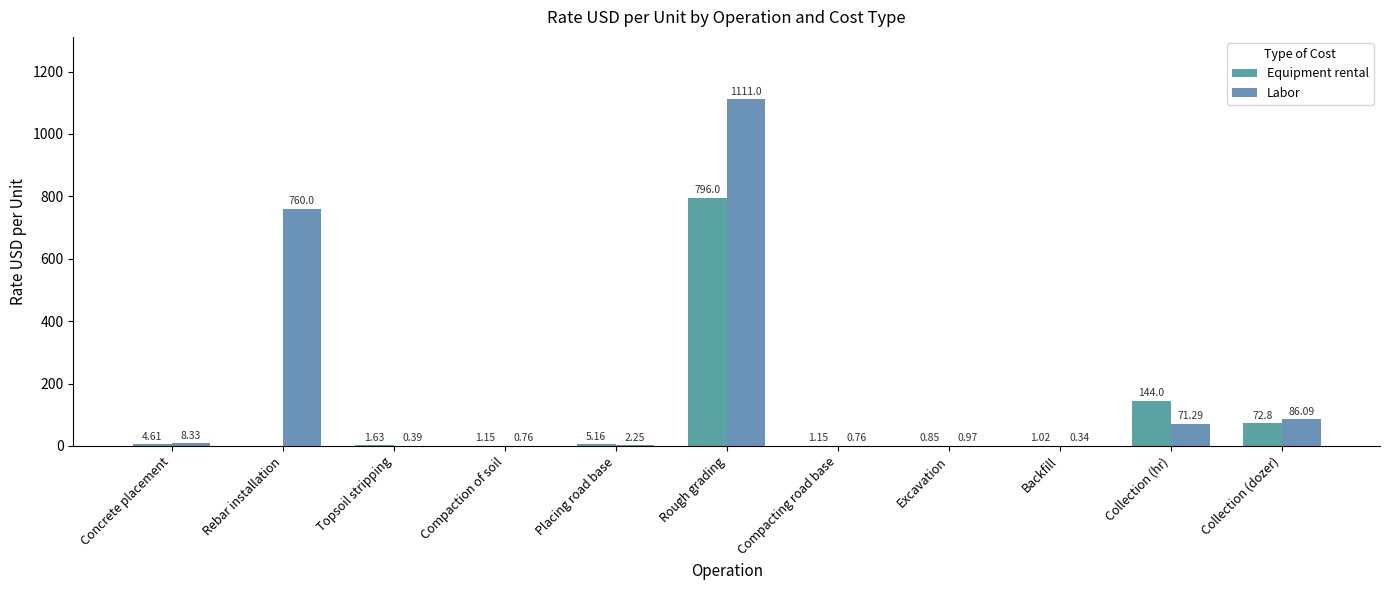

Which series has the largest range (max minus min)?

Labor